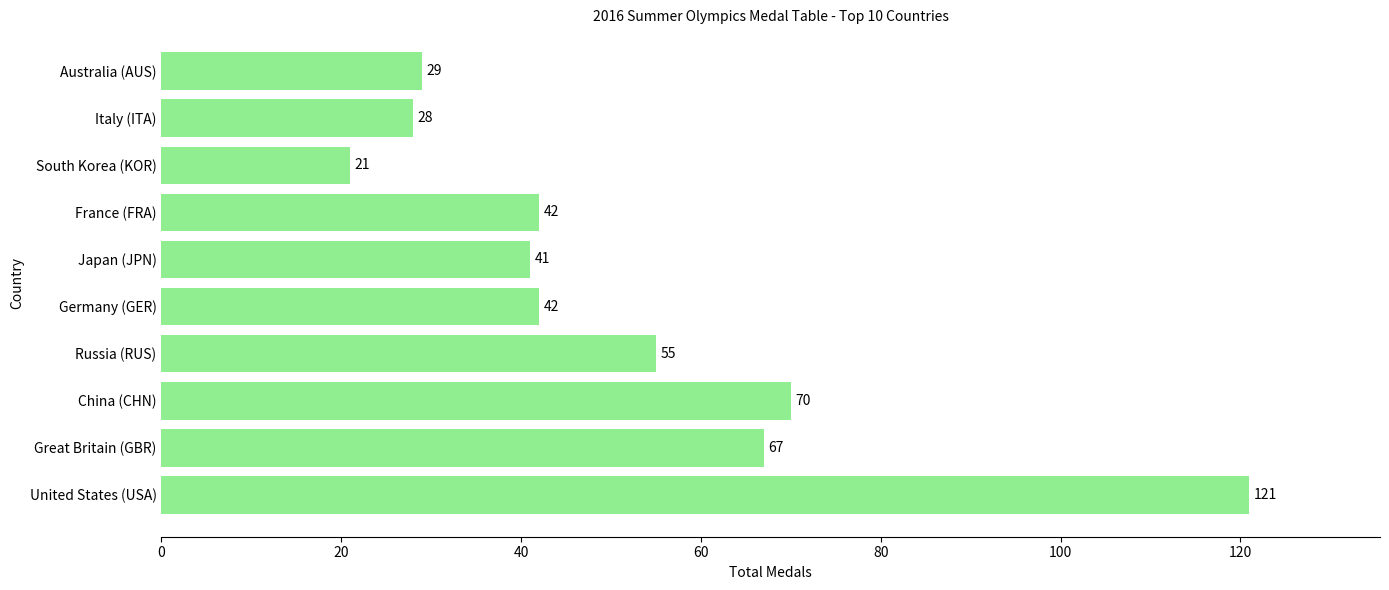

What is the average value?

52